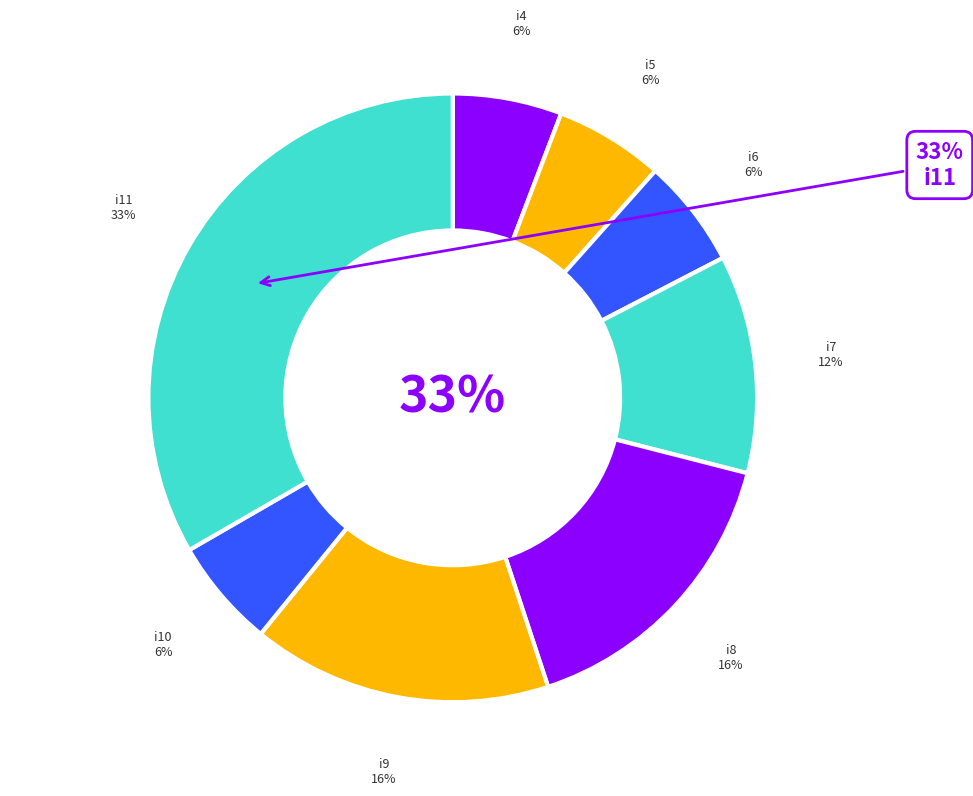

Rank the categories by value from highest to lowest.

i11, i8, i9, i7, i4, i5, i6, i10